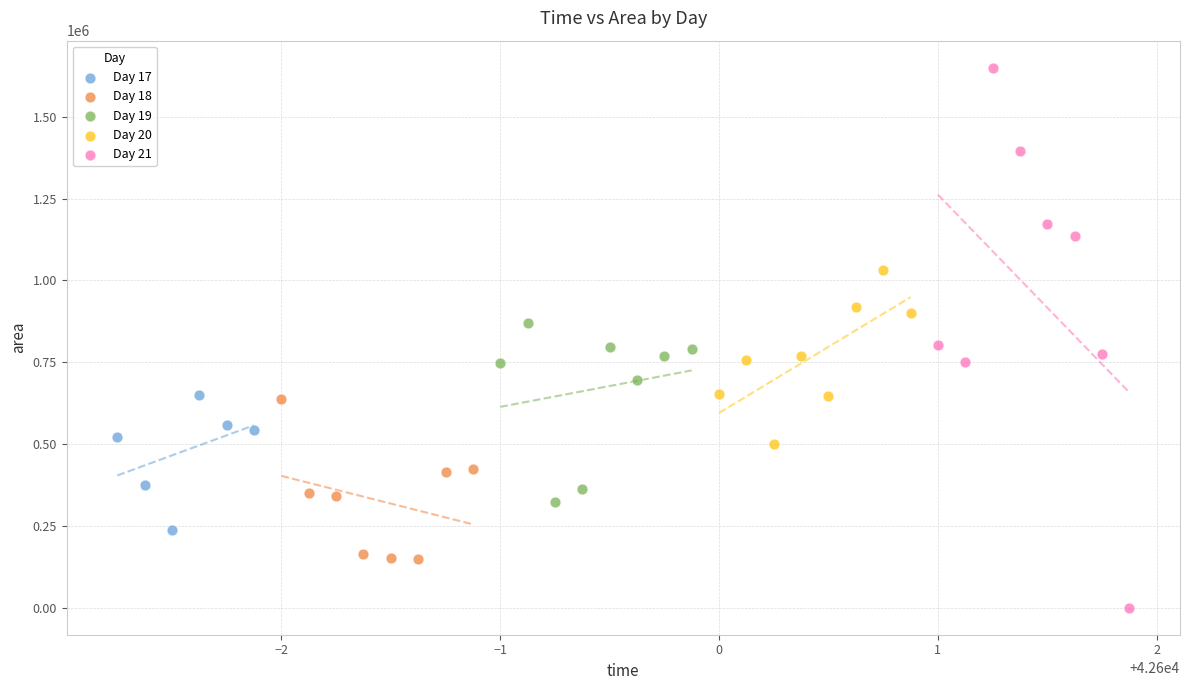

Which series has the largest Y range (max minus min)?

Day 21